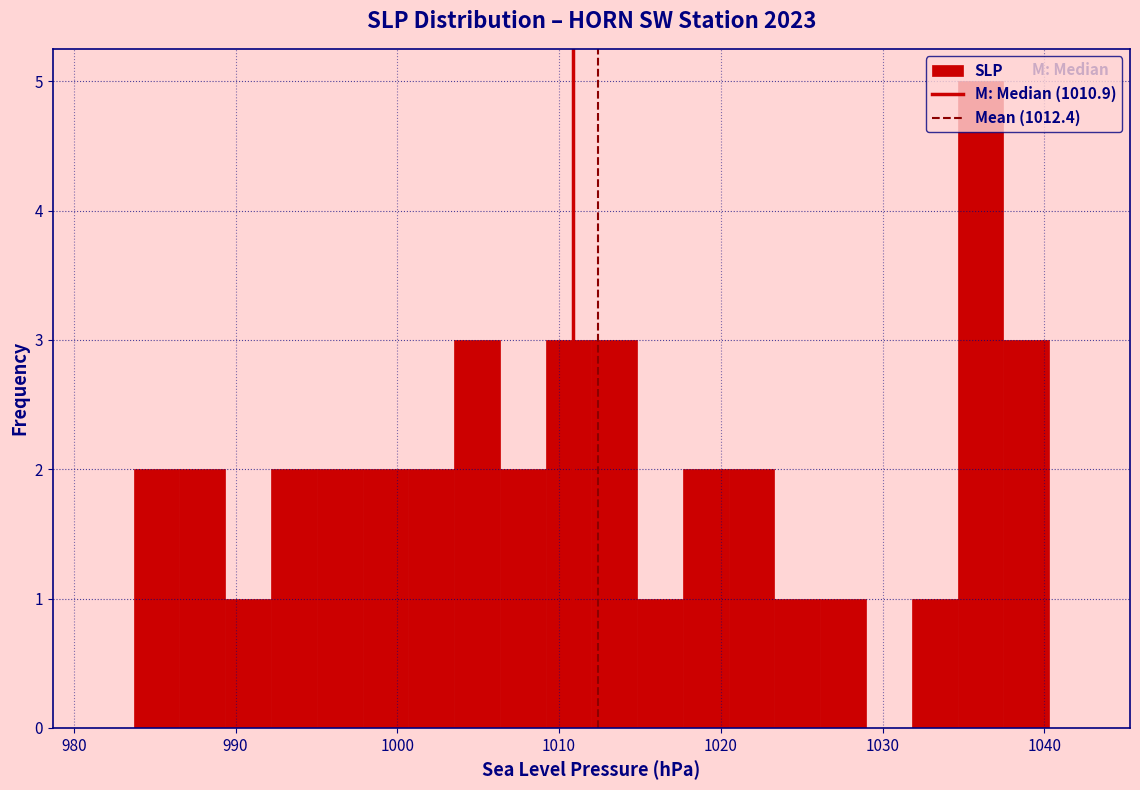

Read against the x-axis, roughly where is the centre of the tallest bar?

1036